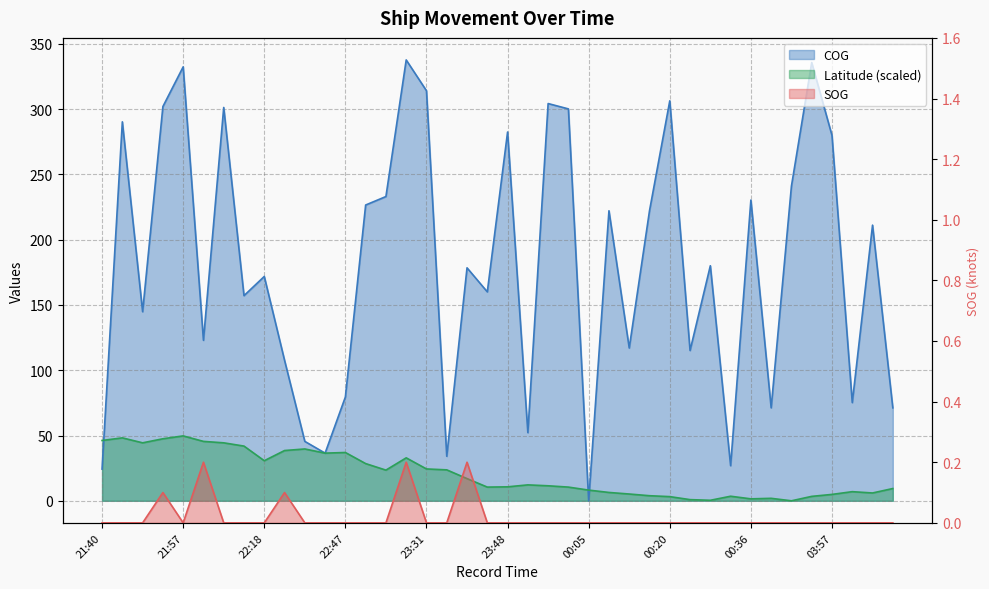

Count the number of categories in the chart.

40